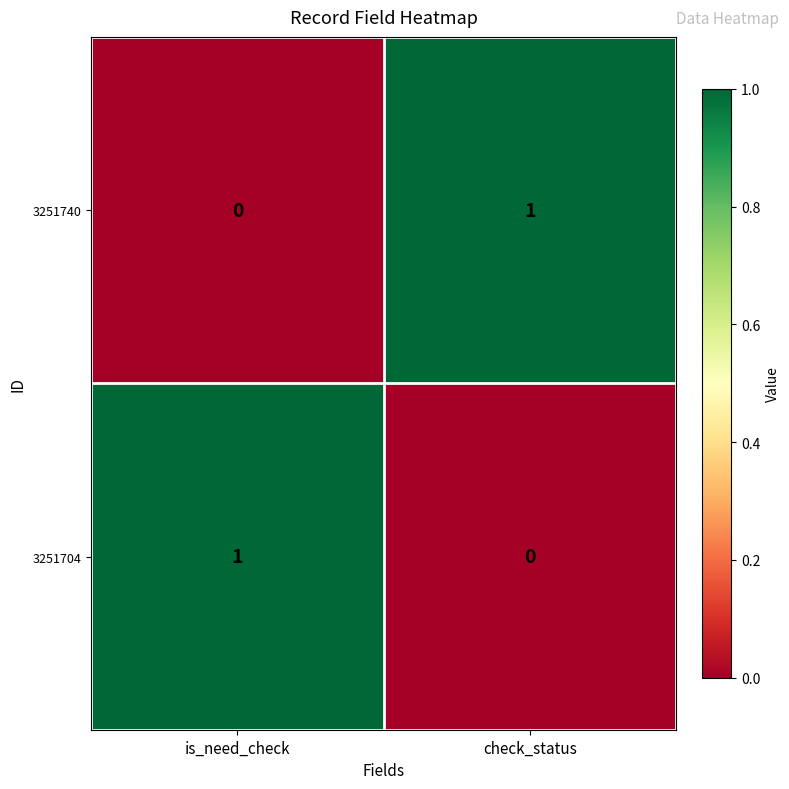

Is it true that 3251704 equals 1 at is_need_check?

True